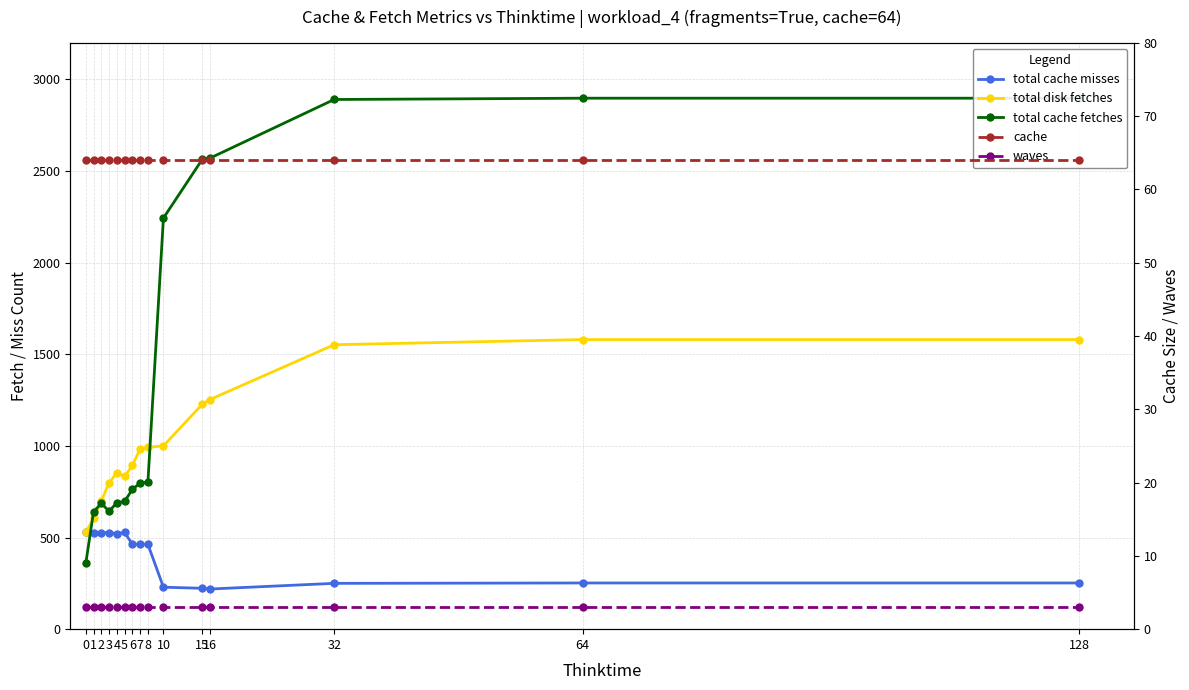

What are all the series names shown in the legend?

total cache misses, total disk fetches, total cache fetches, cache, waves